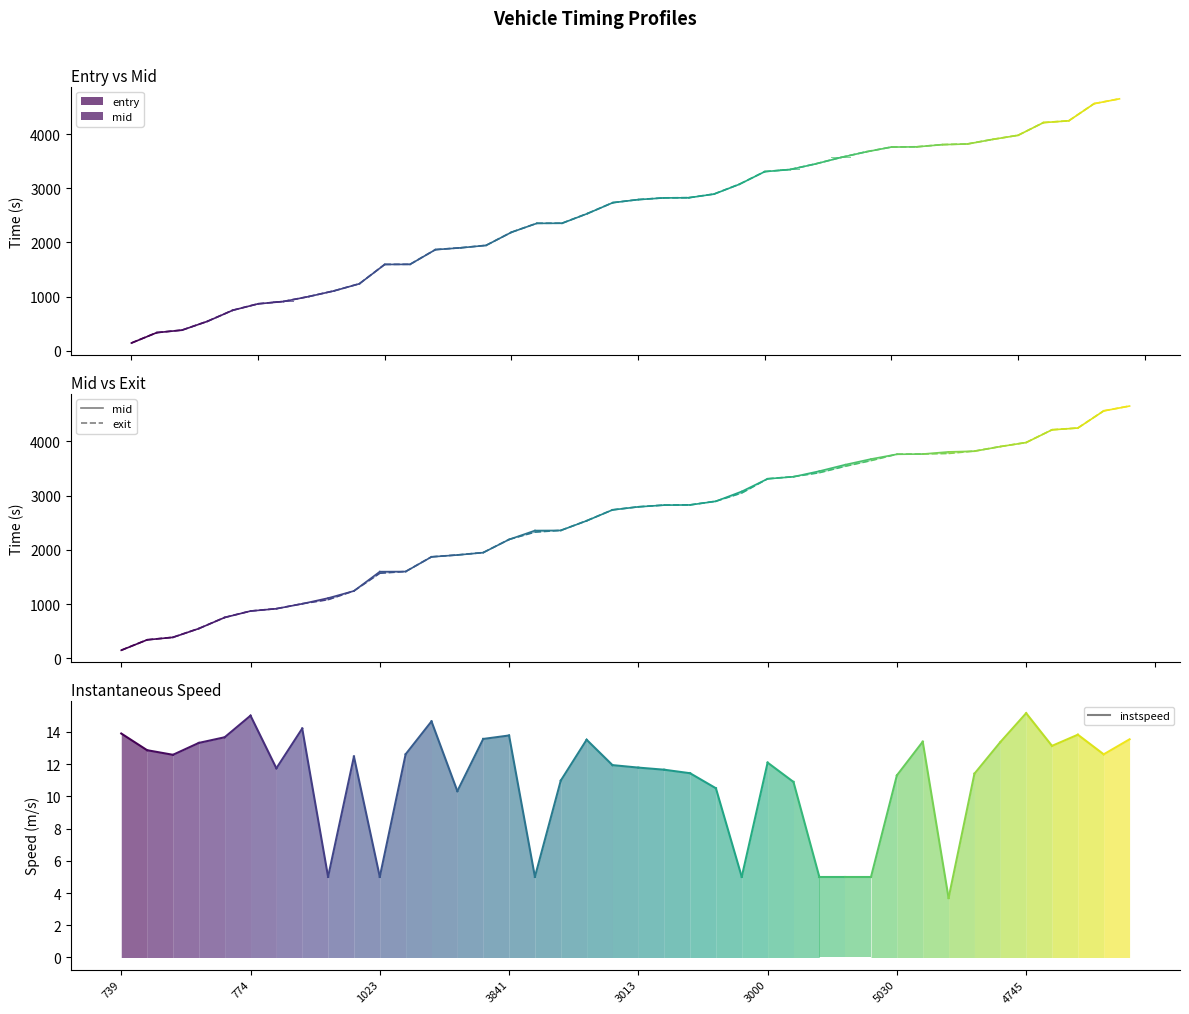

At which category is the sum across all series the highest?

39